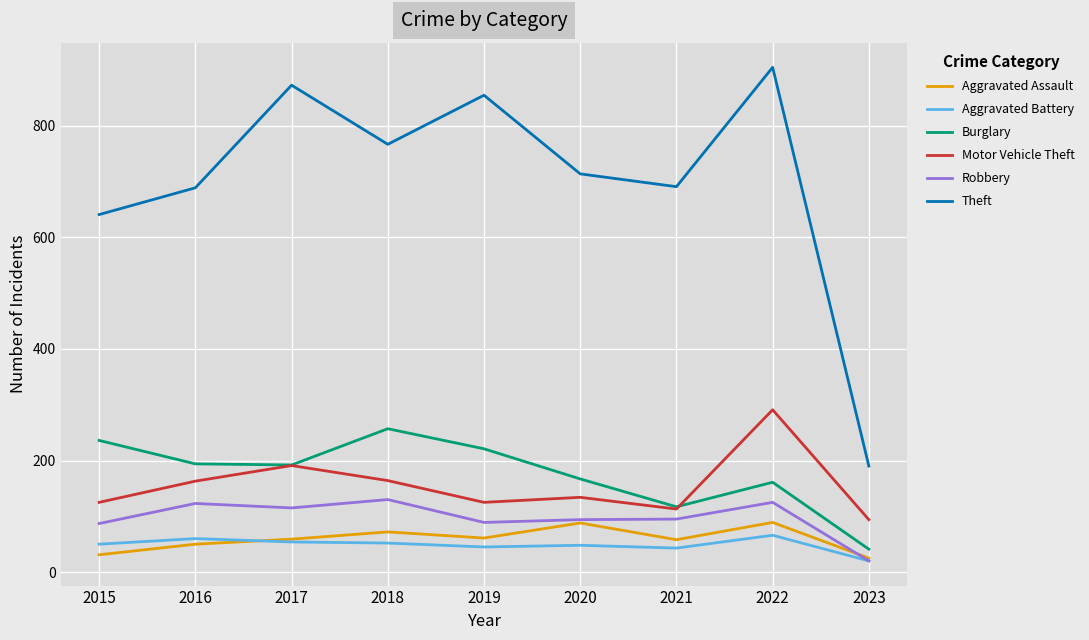

True or false: Motor Vehicle Theft has a value of 191 at 2017.

True